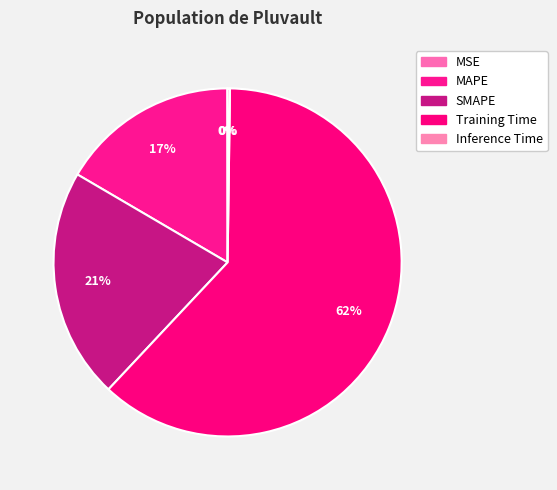

Does MAPE represent more than half of the total?

No